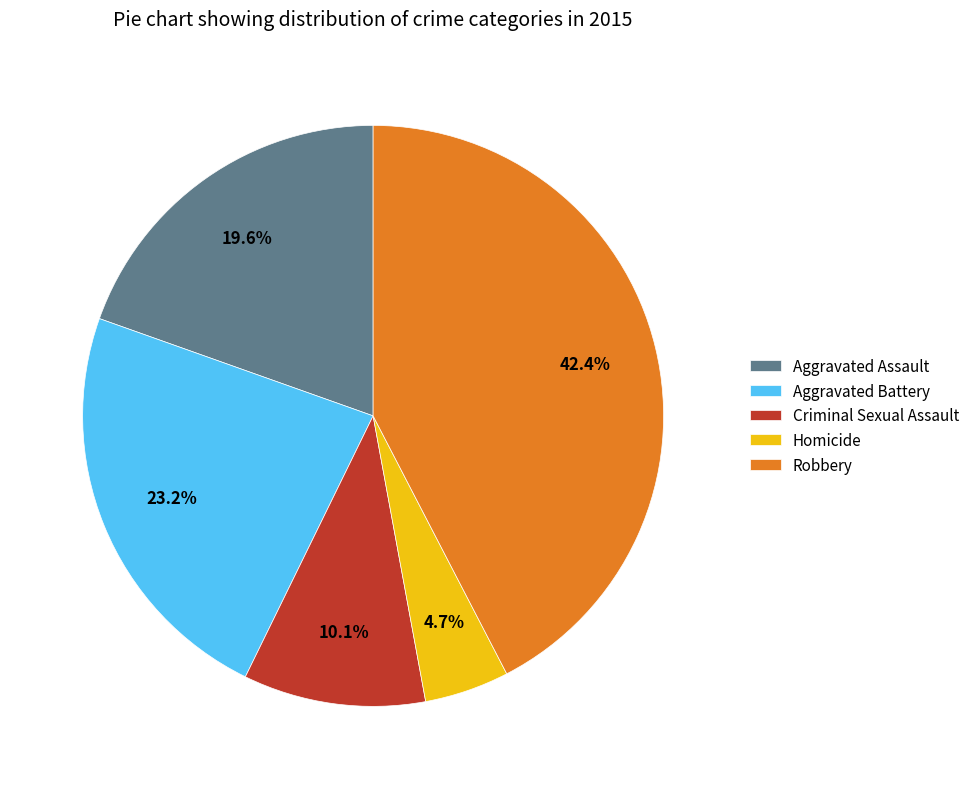

How many slices are in this pie chart?

5